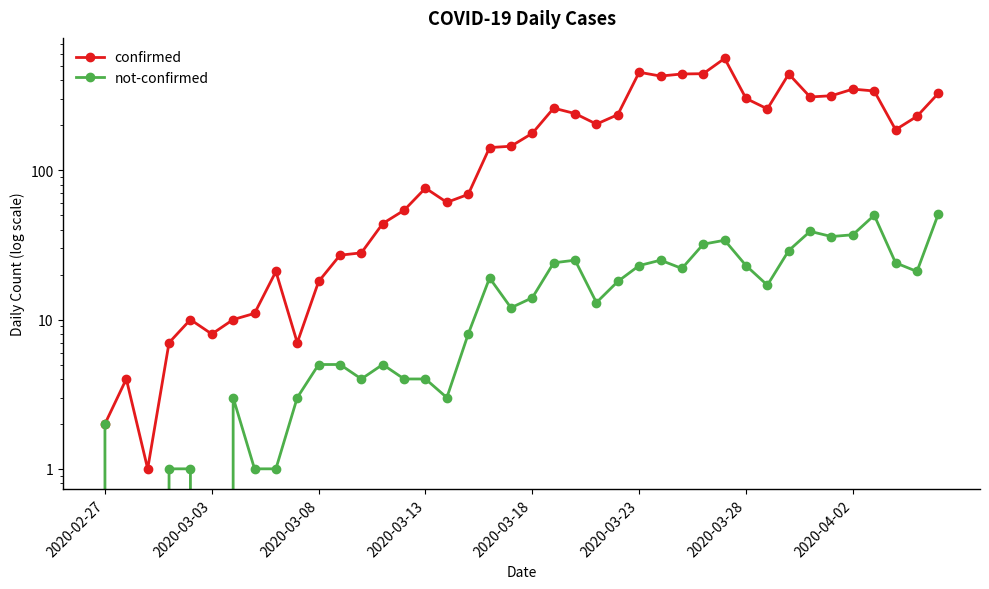

True or false: not-confirmed and confirmed intersect in this chart.

False